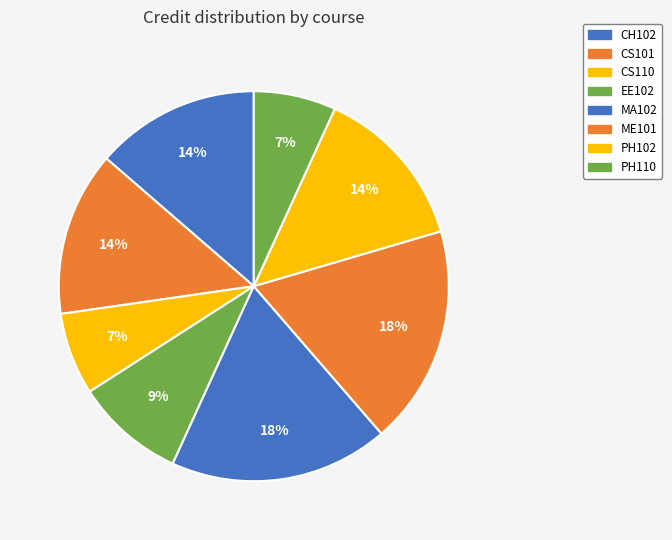

To the nearest percent, what is the combined percentage of PH110 and CS101?

20%